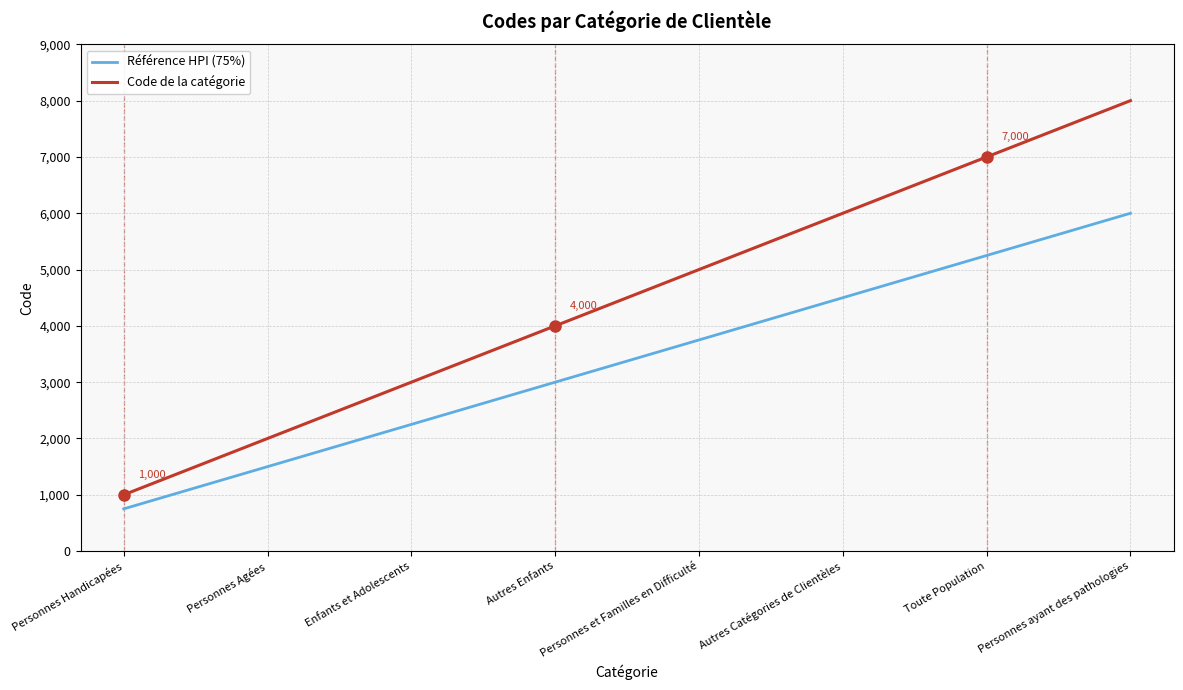

Where is Code de la catégorie nearest to the value 4500?

Autres Enfants